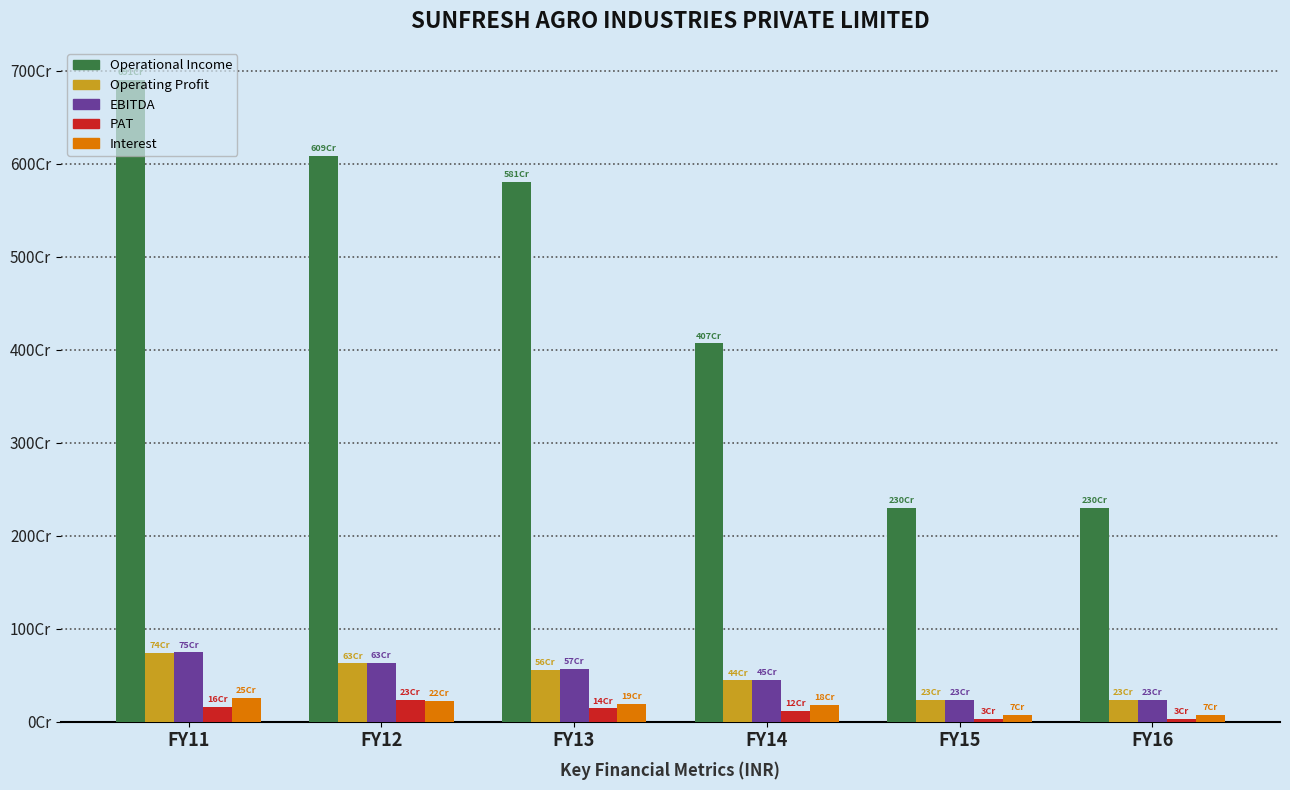

List the labels in order of EBITDA value, smallest first.

FY15, FY16, FY14, FY13, FY12, FY11